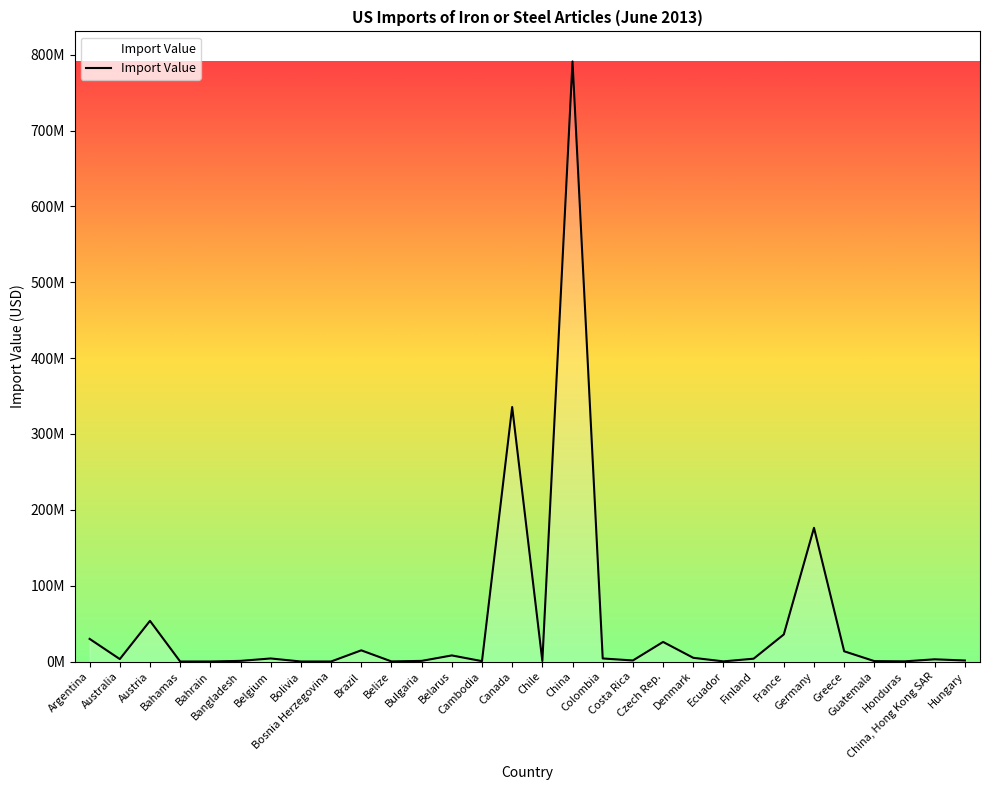

Is it true that the value at Bosnia Herzegovina is 14315?

True